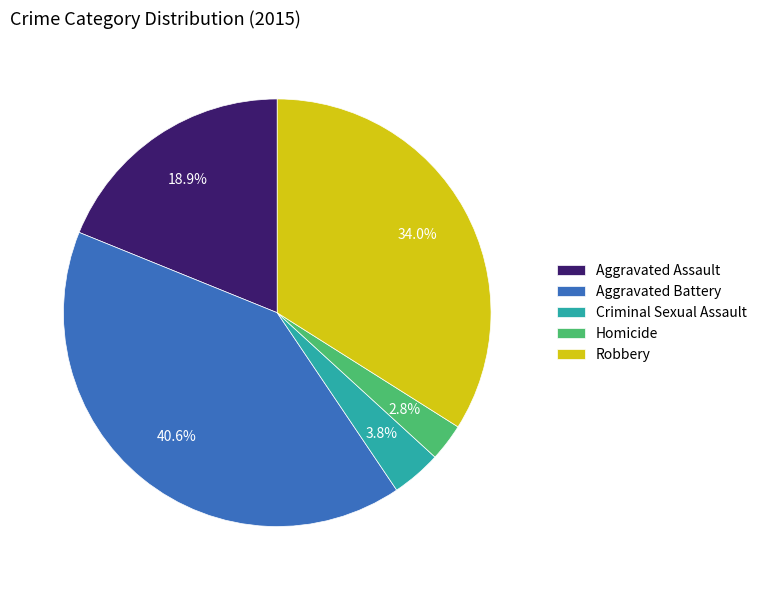

What percentage is the Aggravated Assault slice, to the nearest percent?

19%